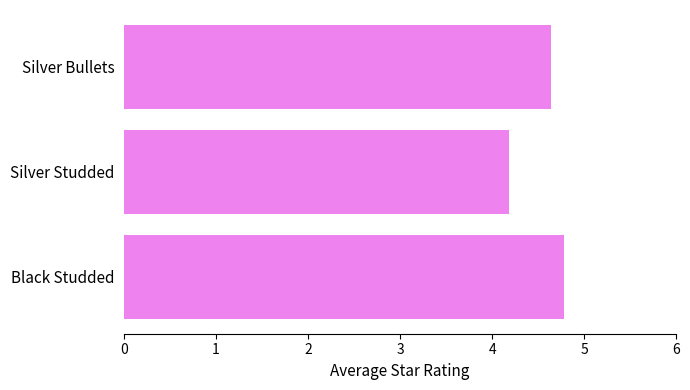

At which label is the value closest to 4?

Silver Studded